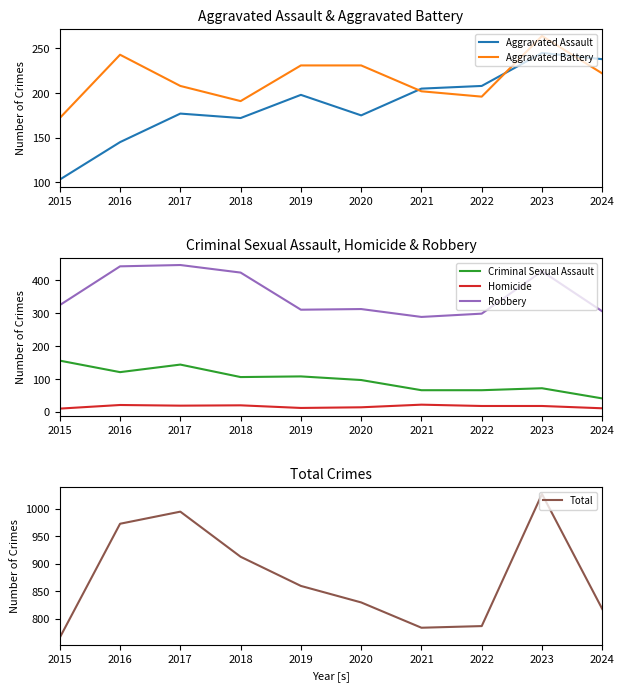

Which has a higher value, 2023 or 2019?

2023